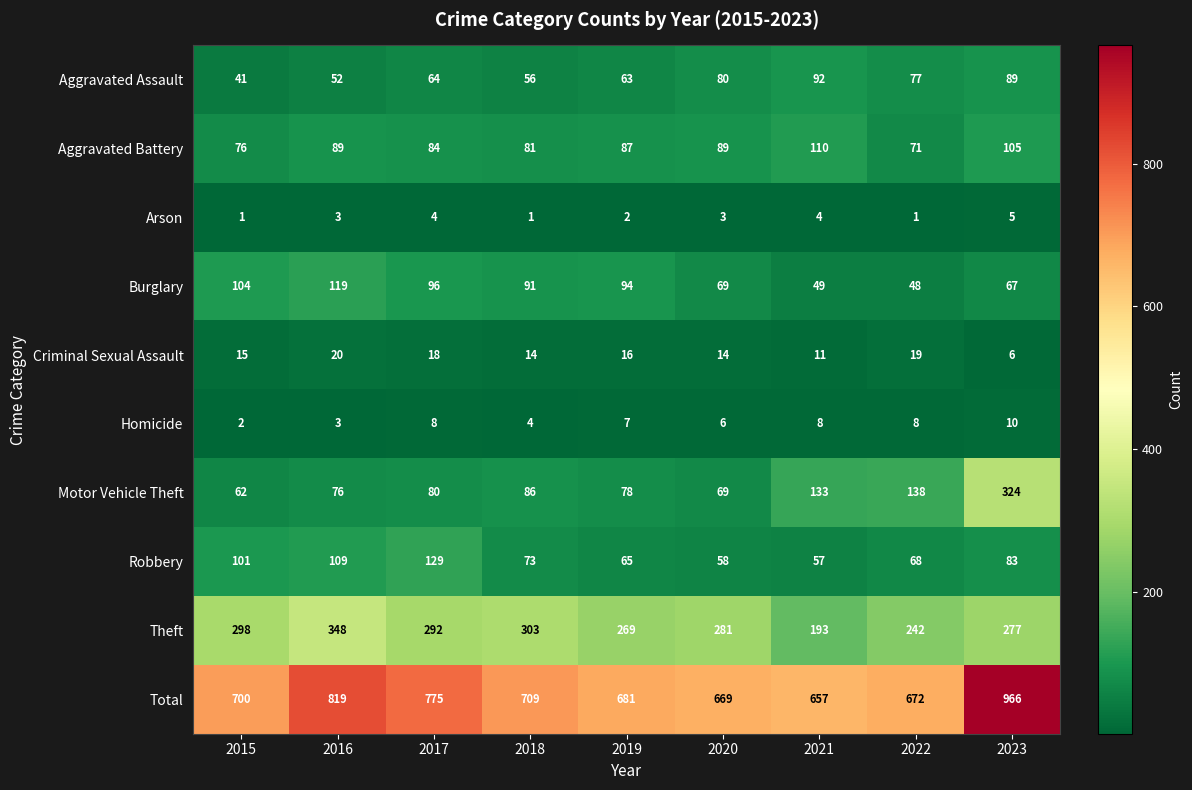

How many distinct data groups are displayed?

10